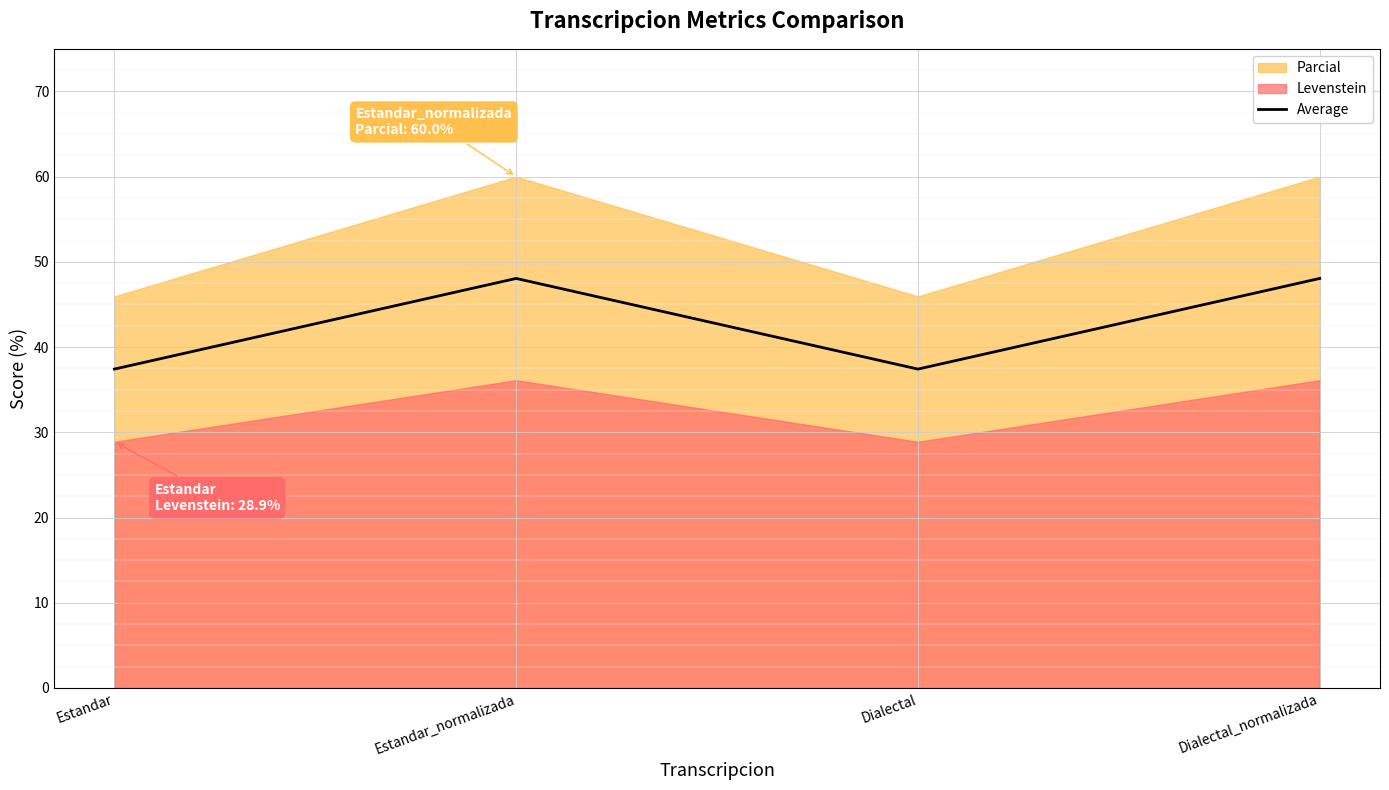

What position from the right is Estandar?

4